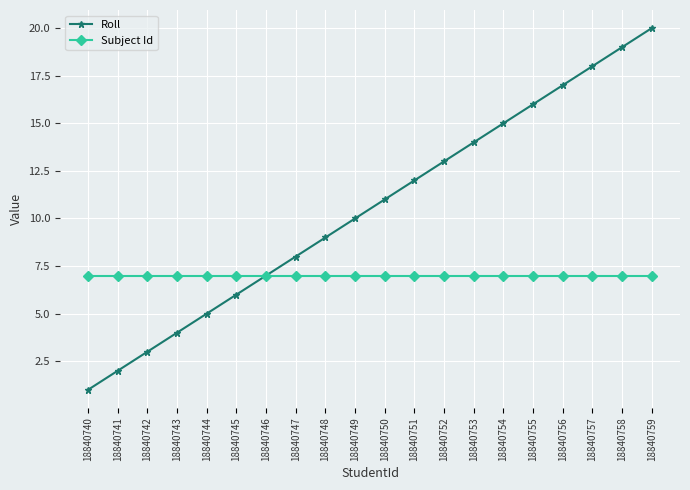

The value of Subject Id at 18840748 is 9. True or false?

False